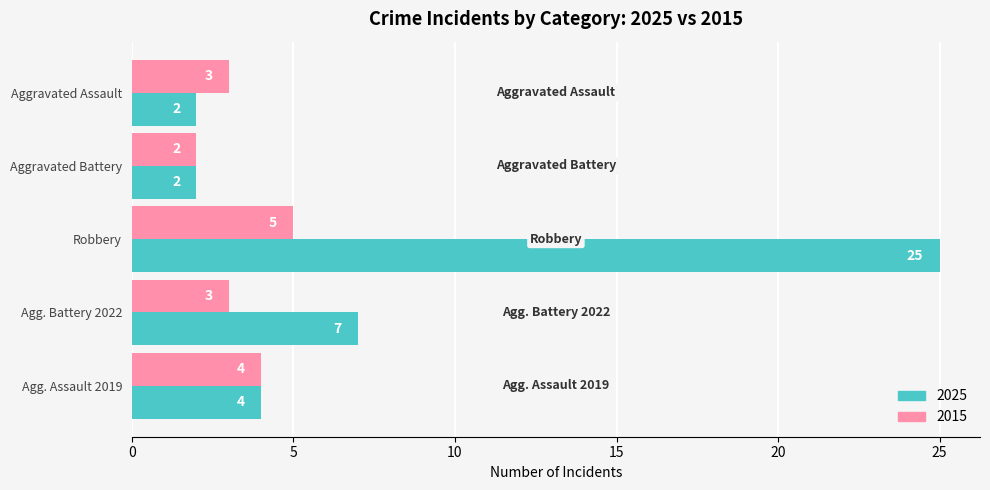

What is the approximate value of 2025 at Robbery?

25